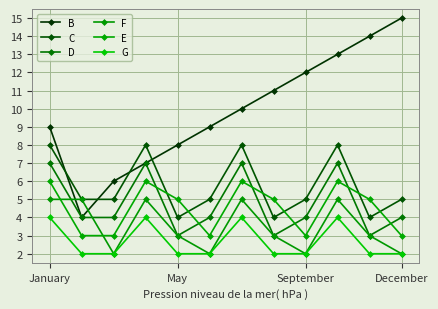

What is the difference between the maximum and minimum values in the E series?

3